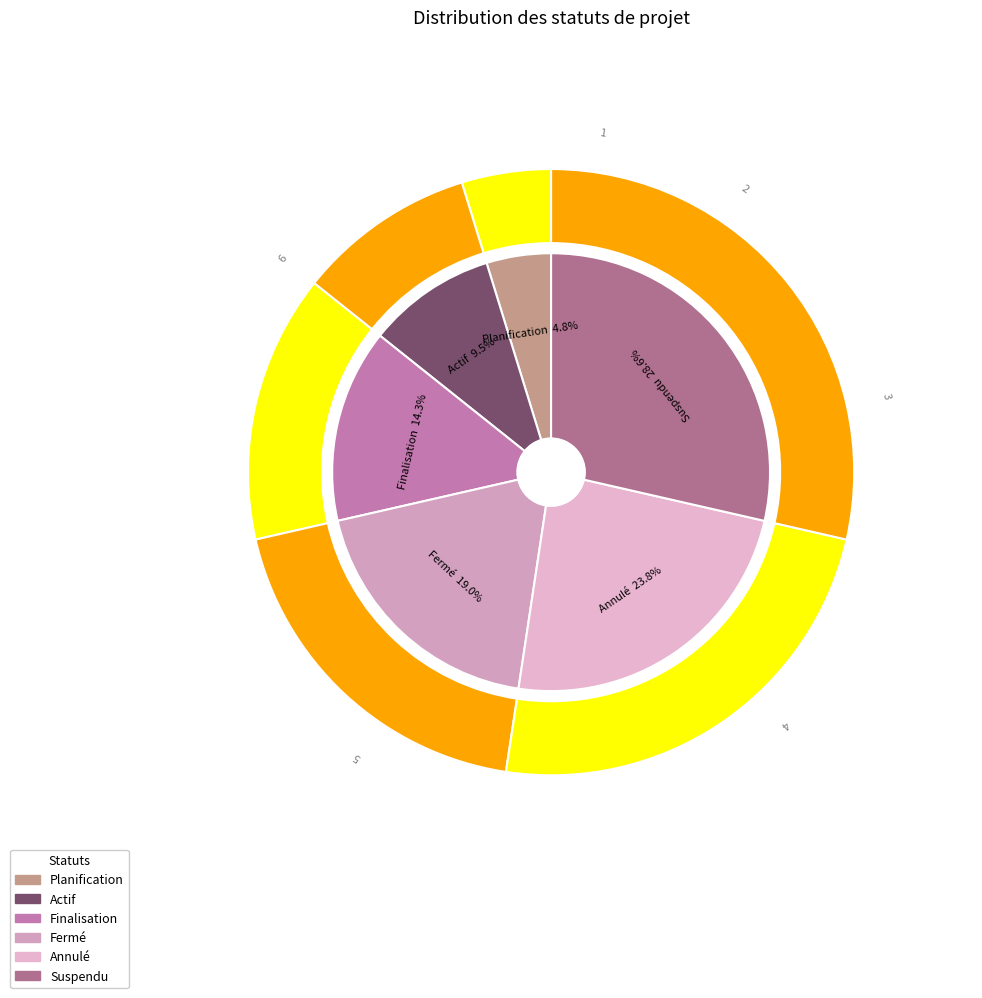

What is the ratio of the value at Fermé to the value at Planification?

4.0